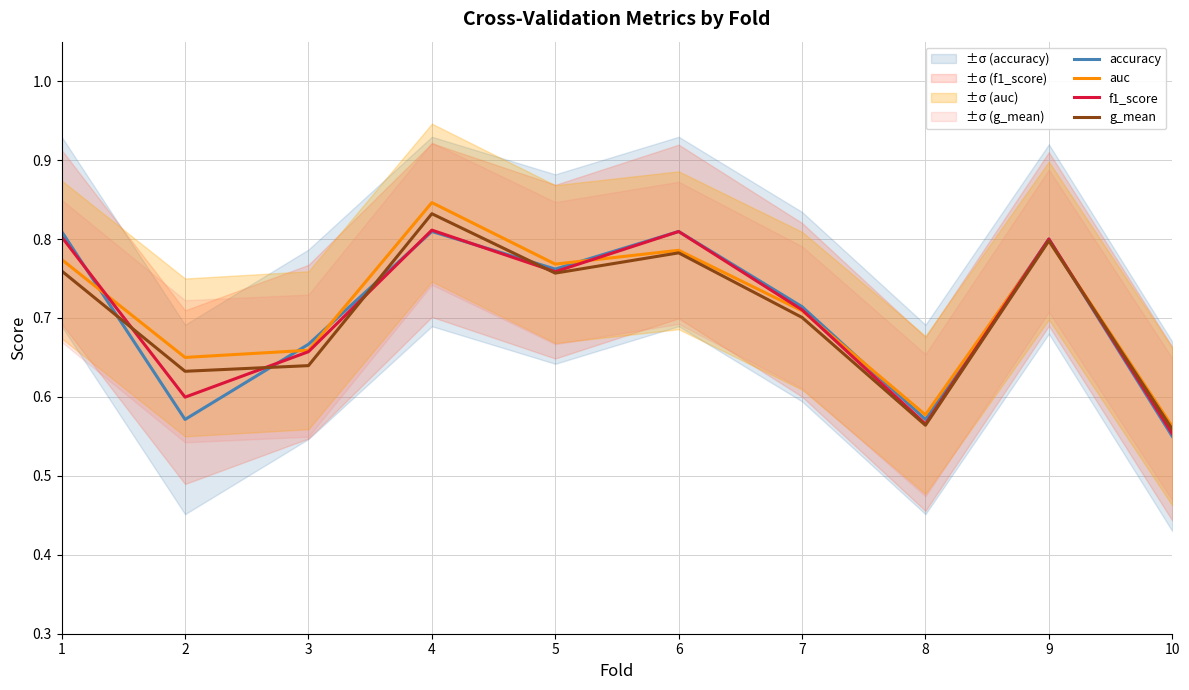

What is the value of the f1_score point at the 2nd from the left?

0.6